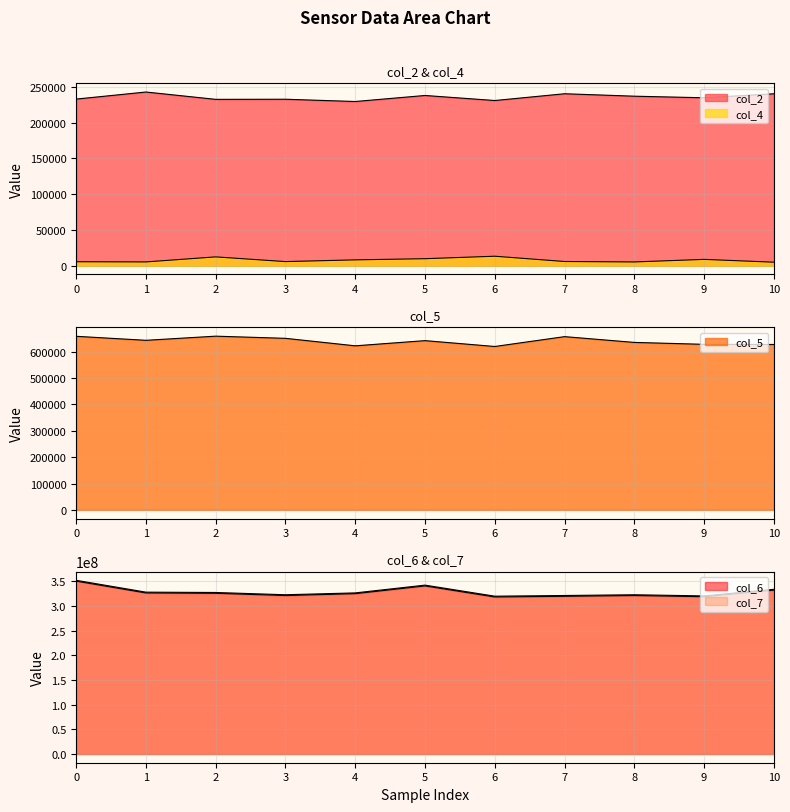

What is the difference between the col_6 values at 6 and 1?

8145125